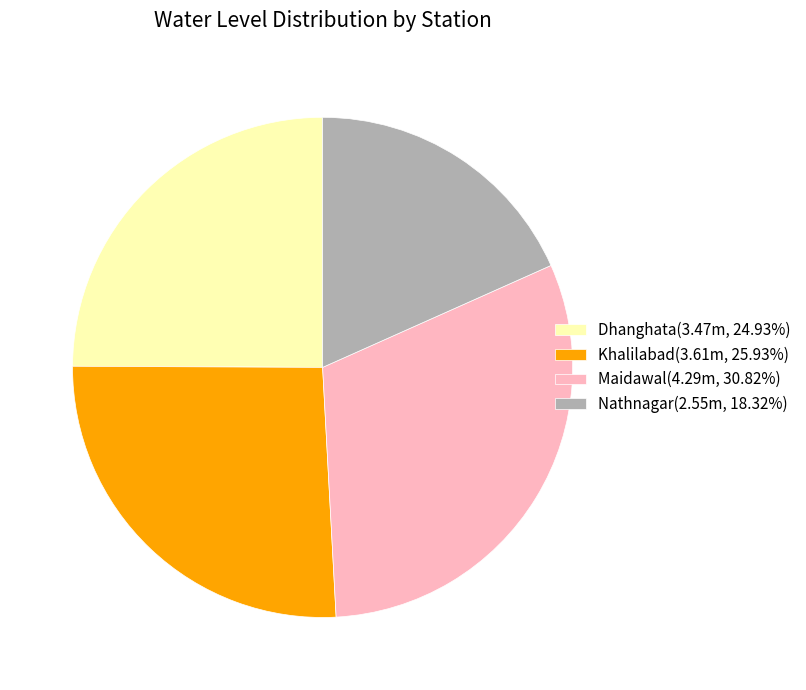

Is Nathnagar(2.55m, 18.32%) the majority of the pie?

No